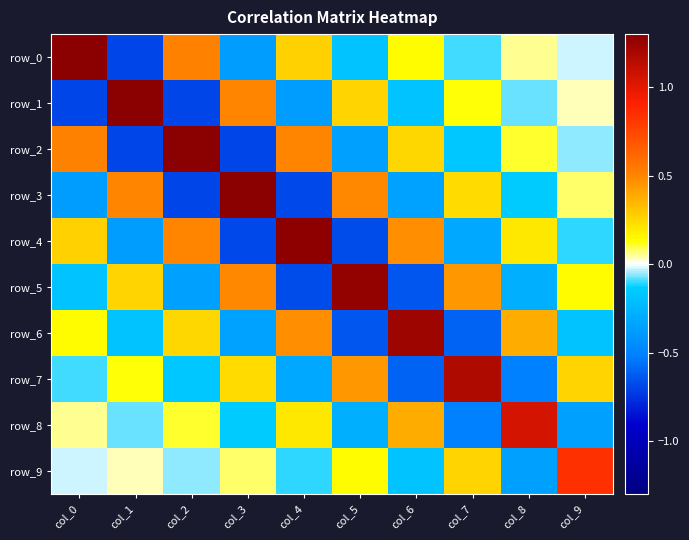

Rank the series at col_1 from lowest to highest value.

row_0, row_2, row_4, row_6, row_8, row_9, row_7, row_5, row_3, row_1